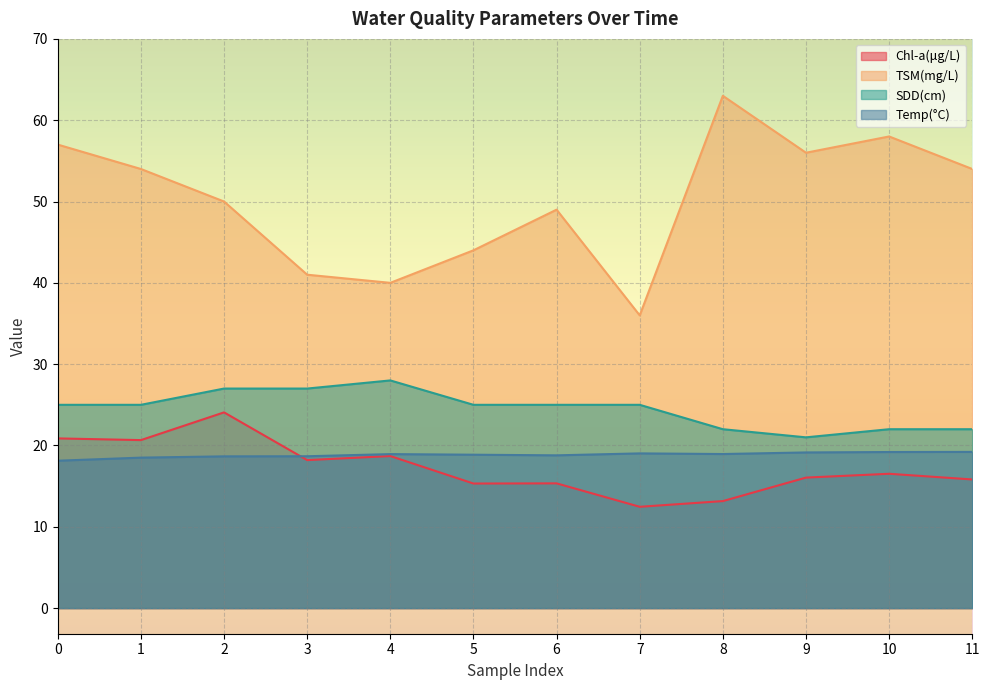

Count the number of categories in the chart.

12